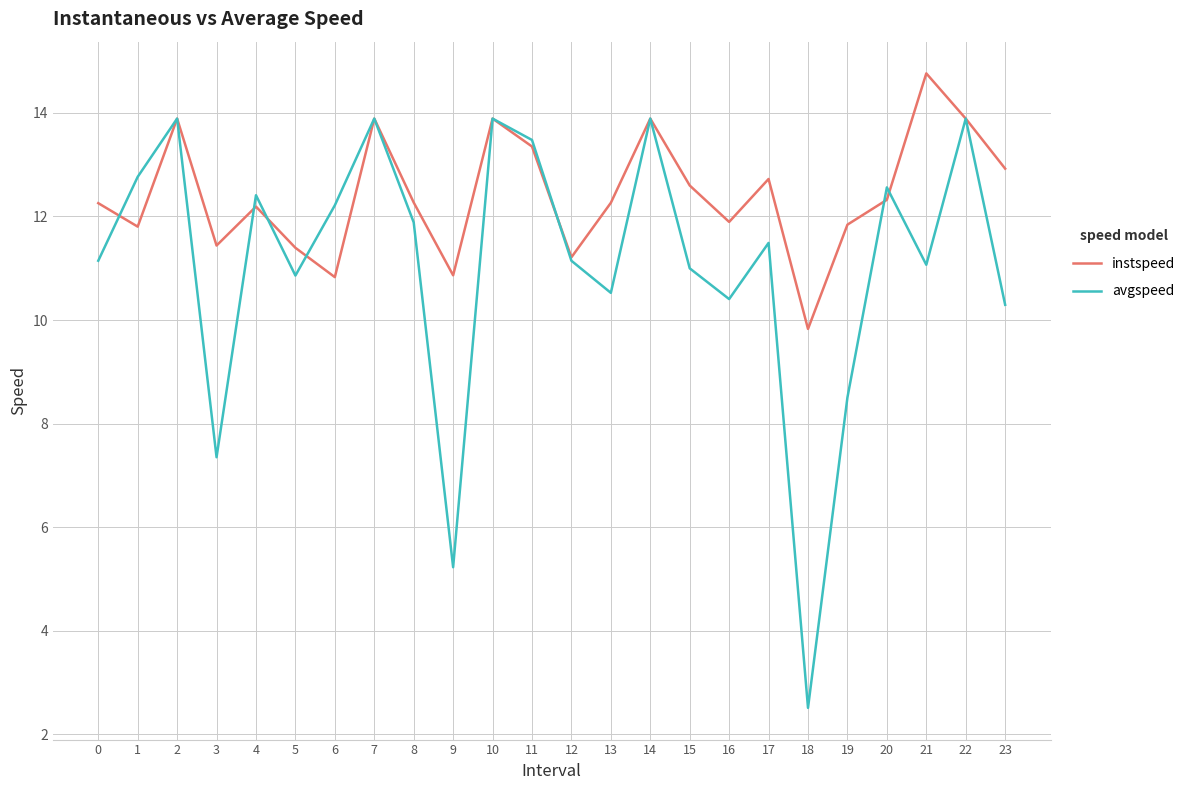

Where is the first local maximum for instspeed?

2